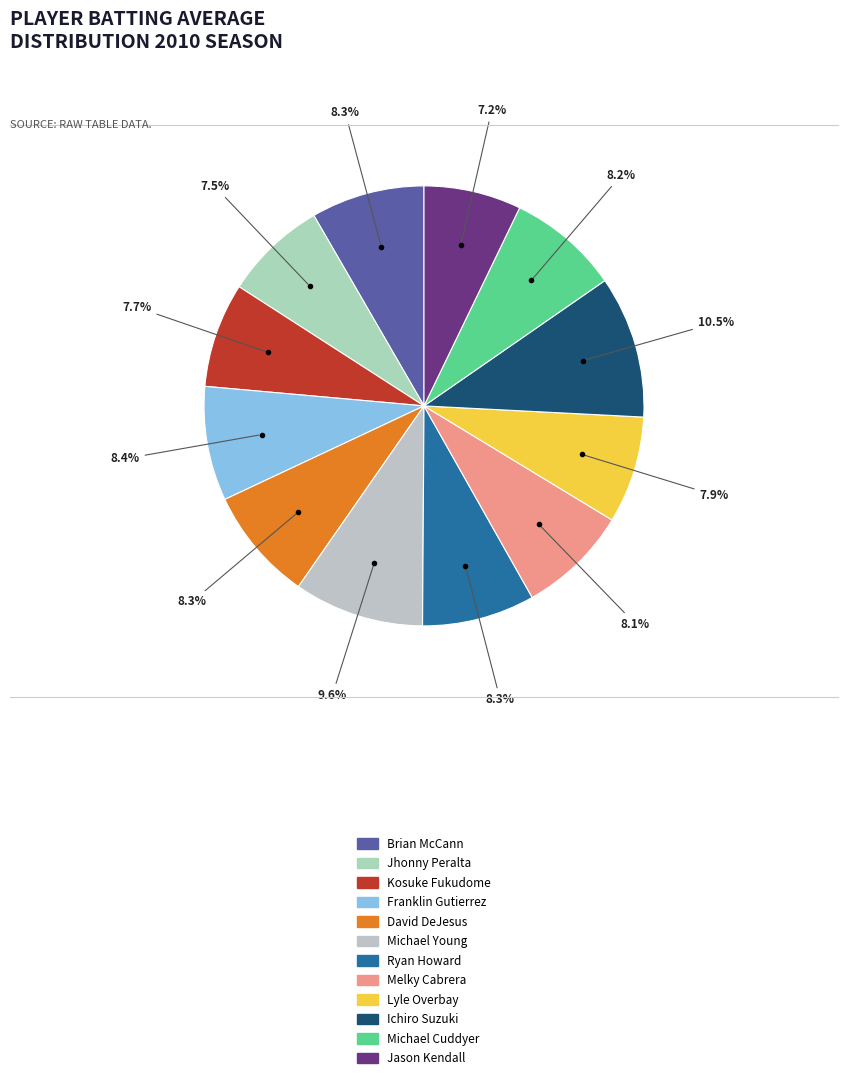

To the nearest percent, what percentage of the pie is Brian McCann?

8%